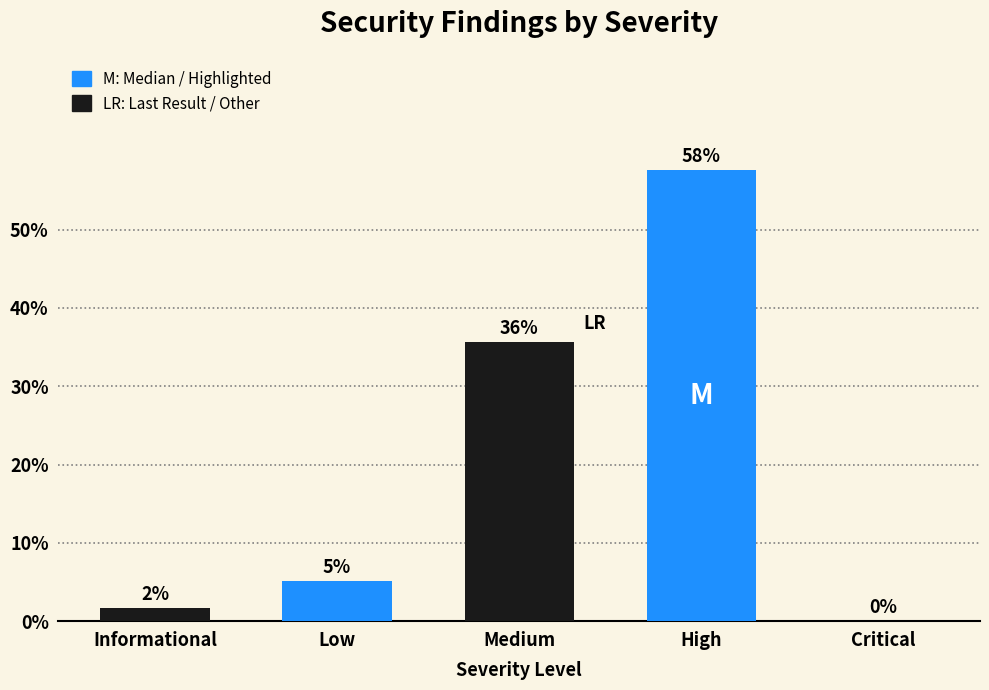

Are the bars horizontal?

No